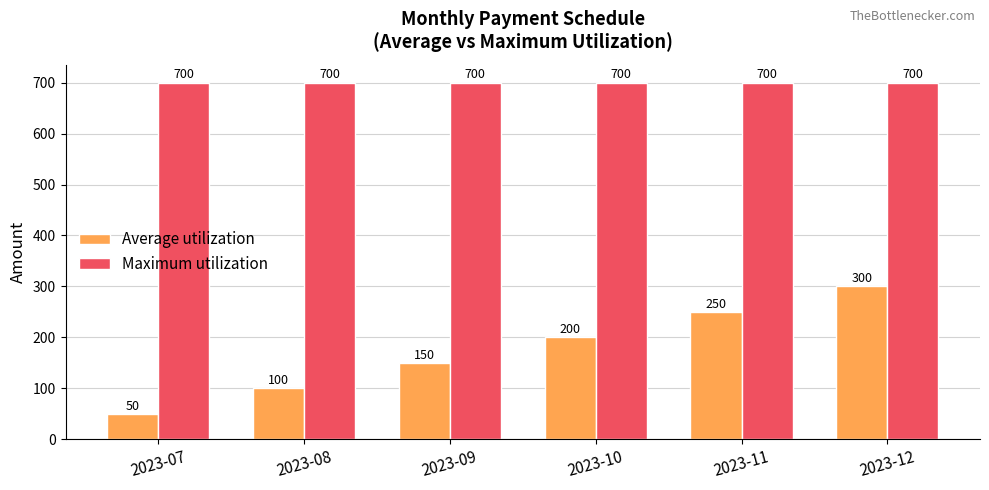

Is it true that Average utilization equals 175 at 2023-08?

False